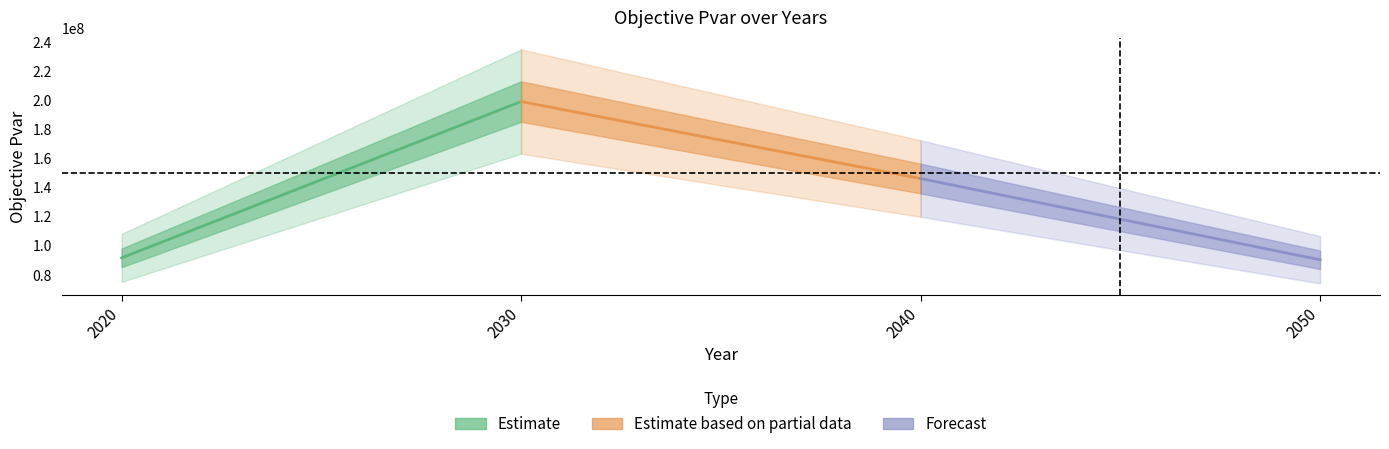

Where does the Estimate series first go above 199148303?

2030